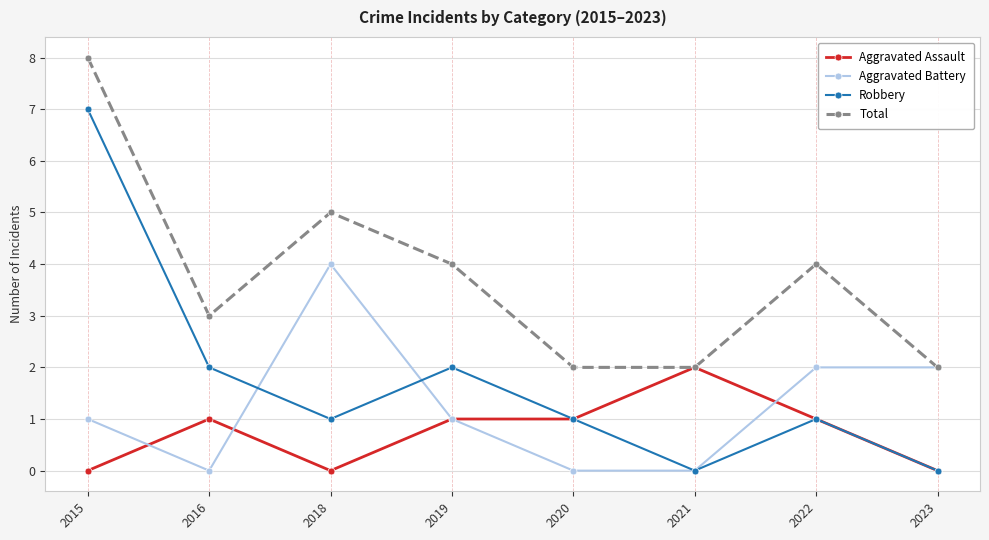

True or false: Aggravated Assault has more than 0 interior local peaks.

True